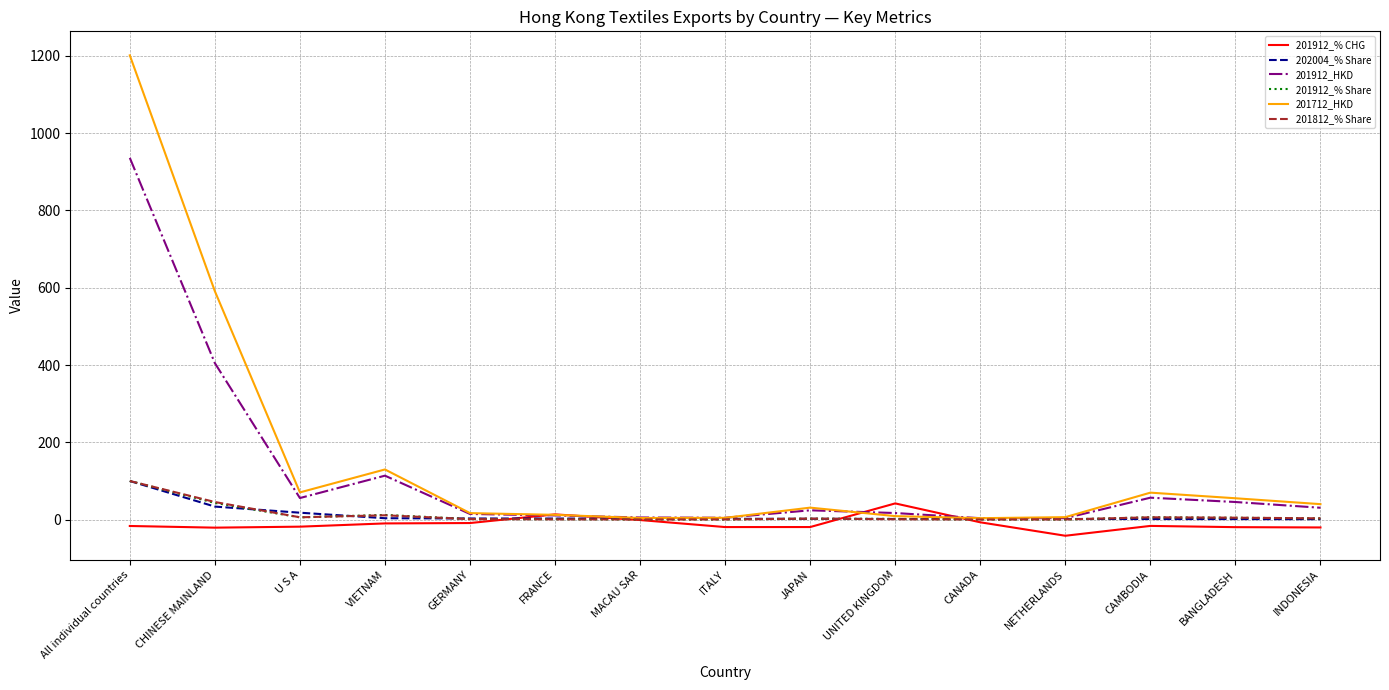

What is the greatest value displayed?

1201.3